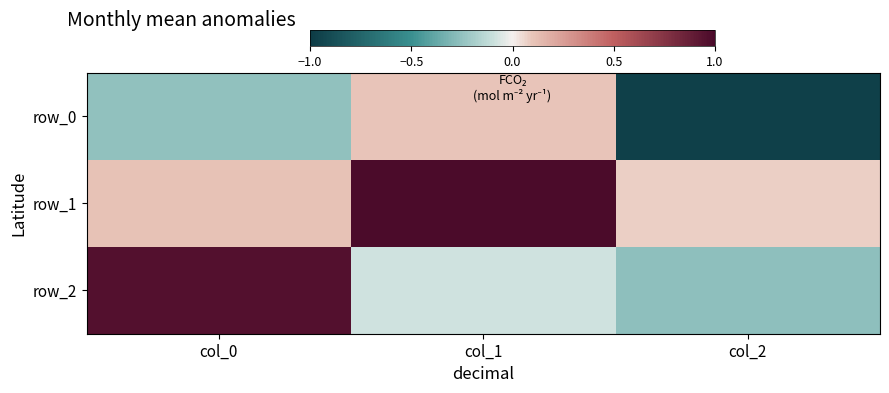

True or false: row_0 has a value of -1.3 at col_2.

False